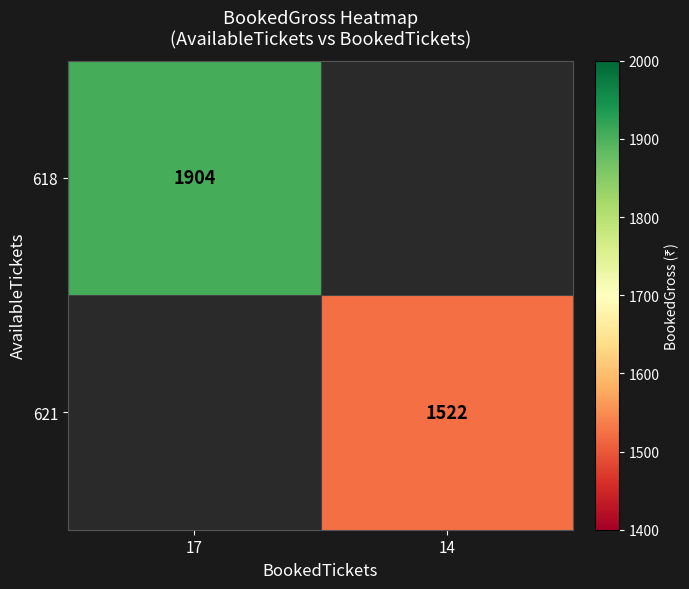

The value of 618 at 17 is 1904. True or false?

True